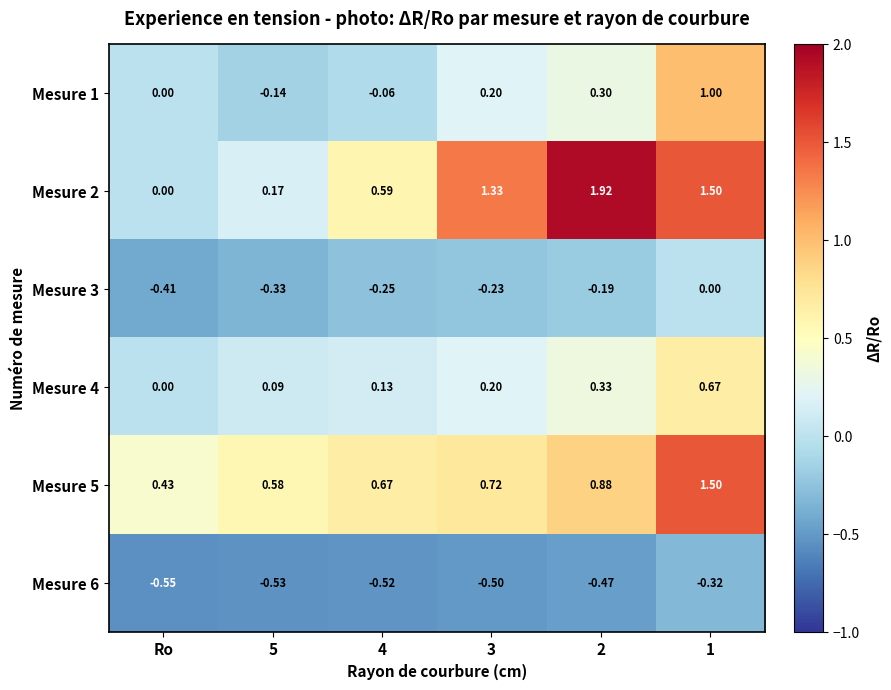

Which label corresponds to the smallest value in the chart?

Ro